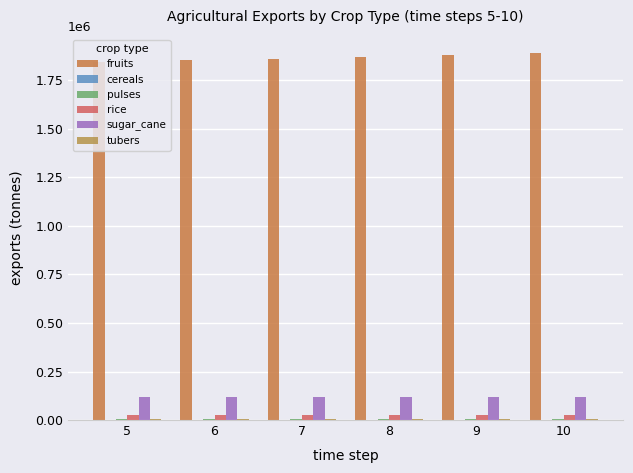

At which label is cereals closest to 1356?

7